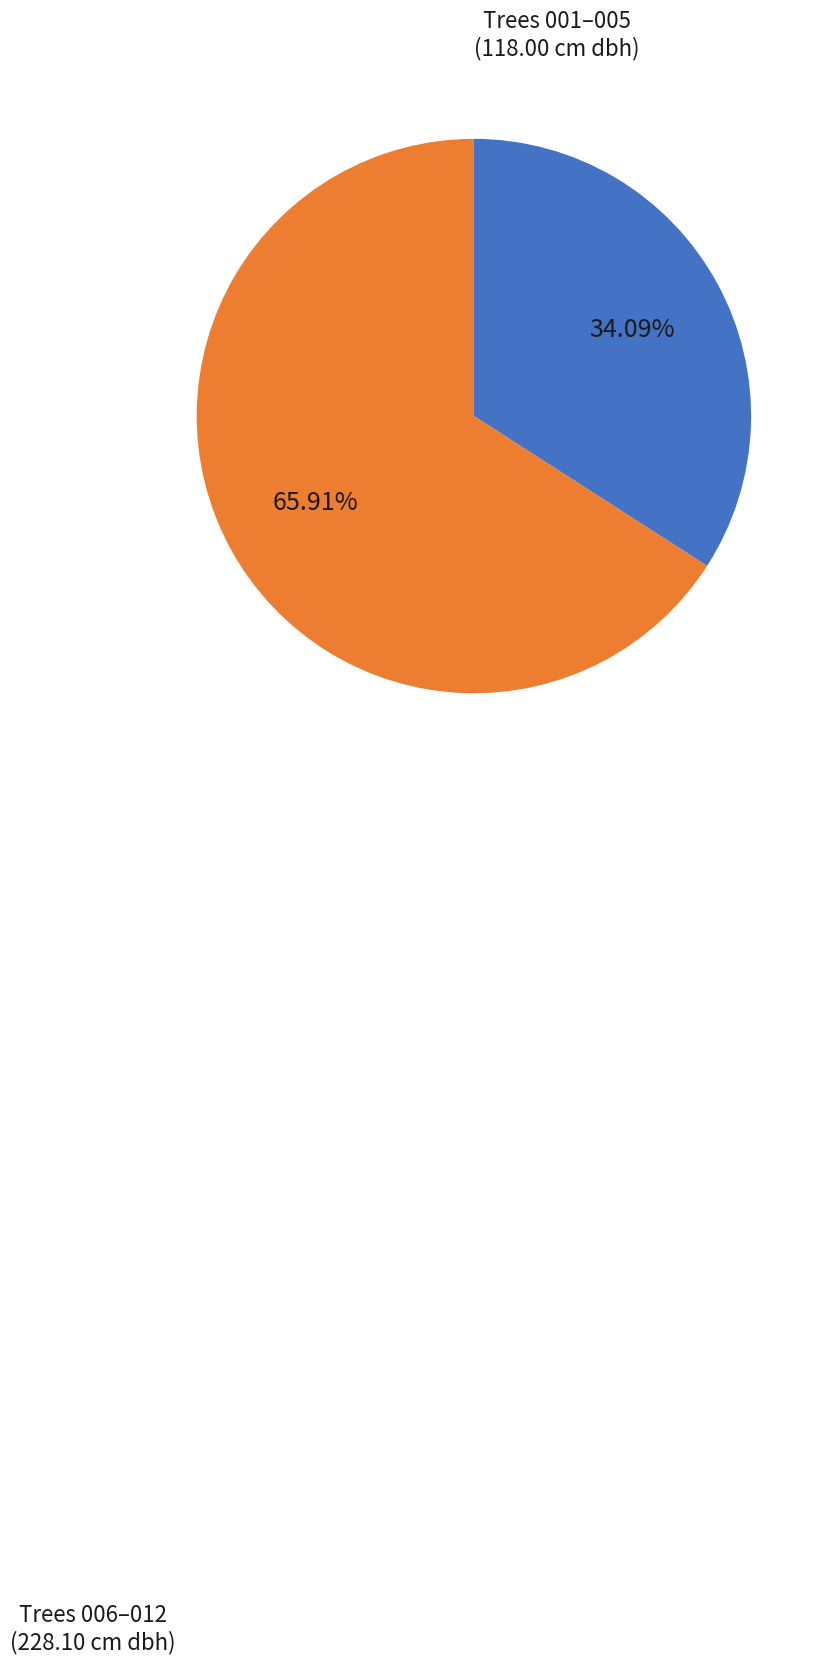

Is there any slice that represents more than half of the pie?

Yes